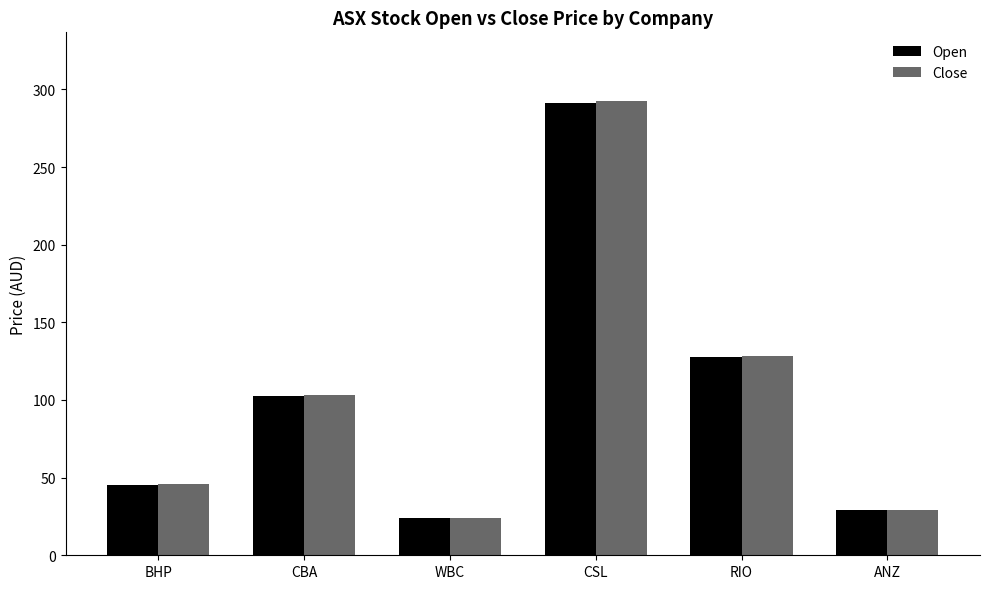

Is the value of Open at ANZ greater than the value of Close at CSL?

No